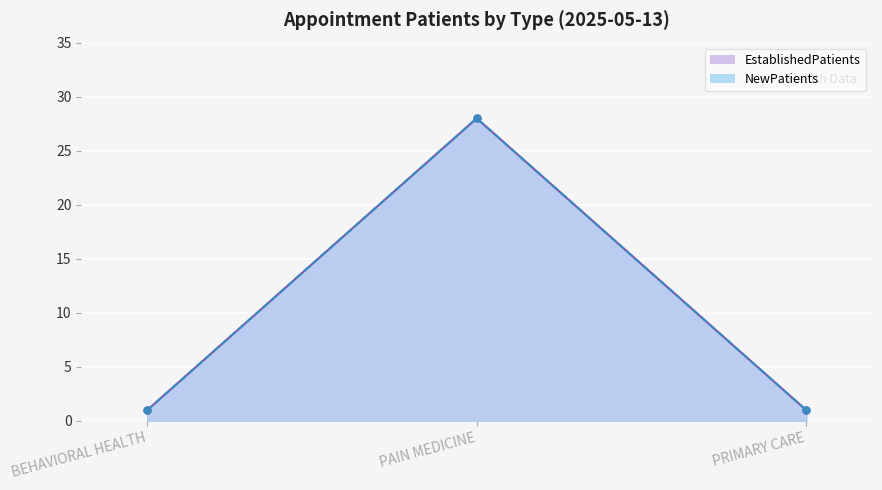

Which category has the lowest value in the EstablishedPatients series?

BEHAVIORAL HEALTH